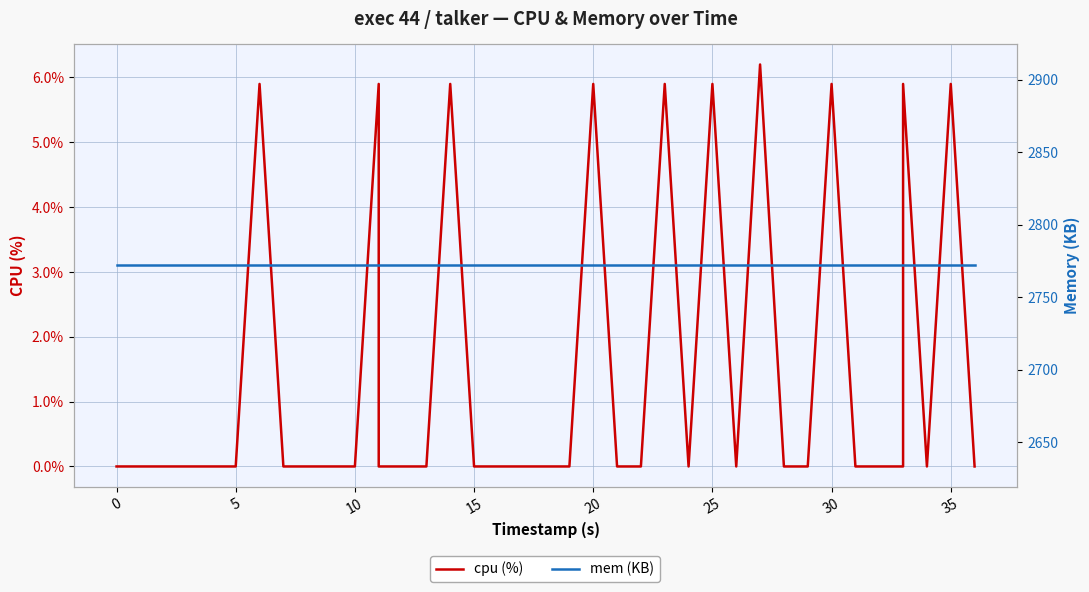

Does the chart display data point markers on the line(s)?

No